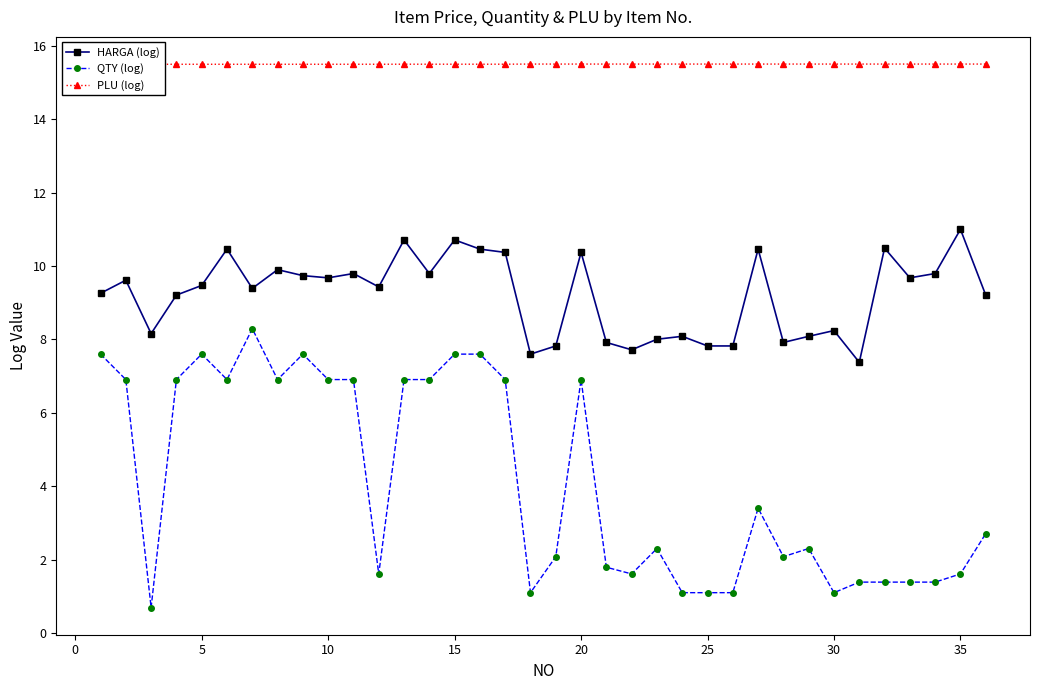

True or false: HARGA (log) and QTY (log) intersect in this chart.

False